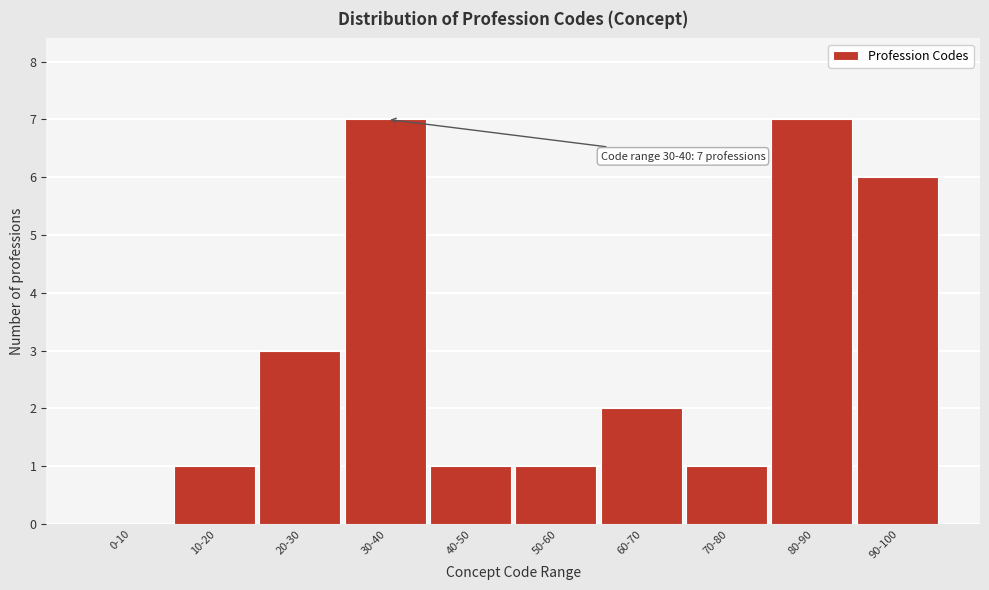

Reading right to left, extract all data points from this chart.

90-100=6	80-90=7	70-80=1	60-70=2	50-60=1	40-50=1	30-40=7	20-30=3	10-20=1	0-10=0